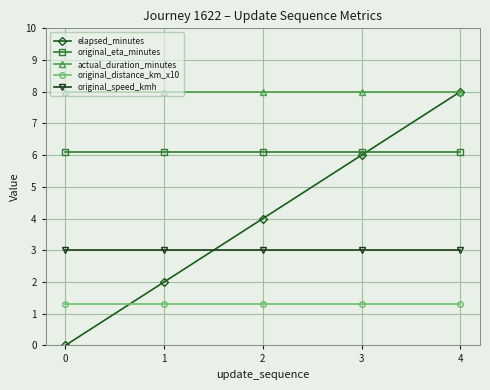

The original_speed_kmh series shows 5.0 at 3. True or false?

False